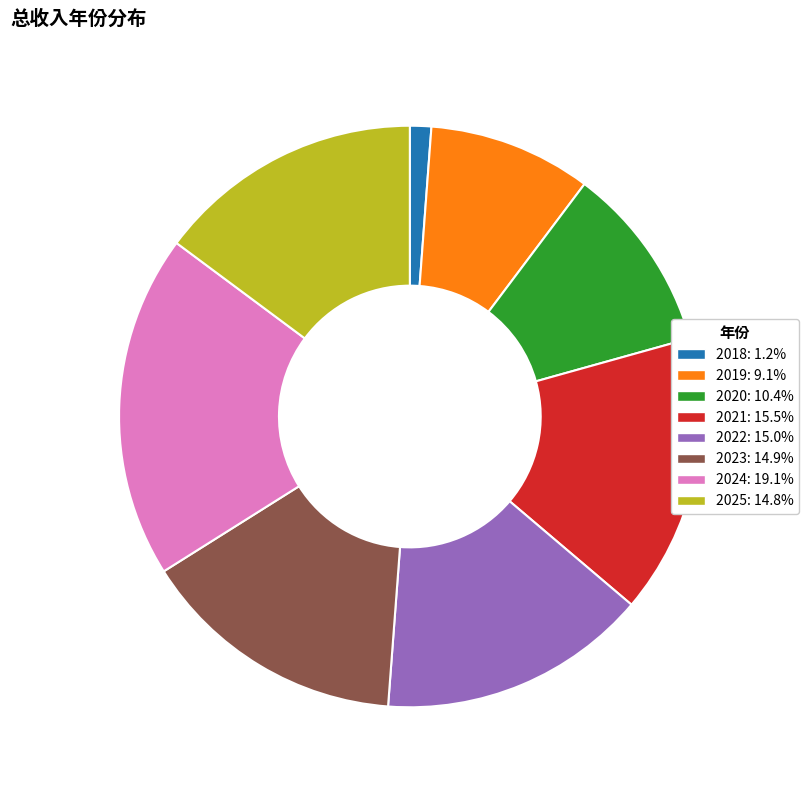

Is it true that 2025 is 15% of the pie?

True